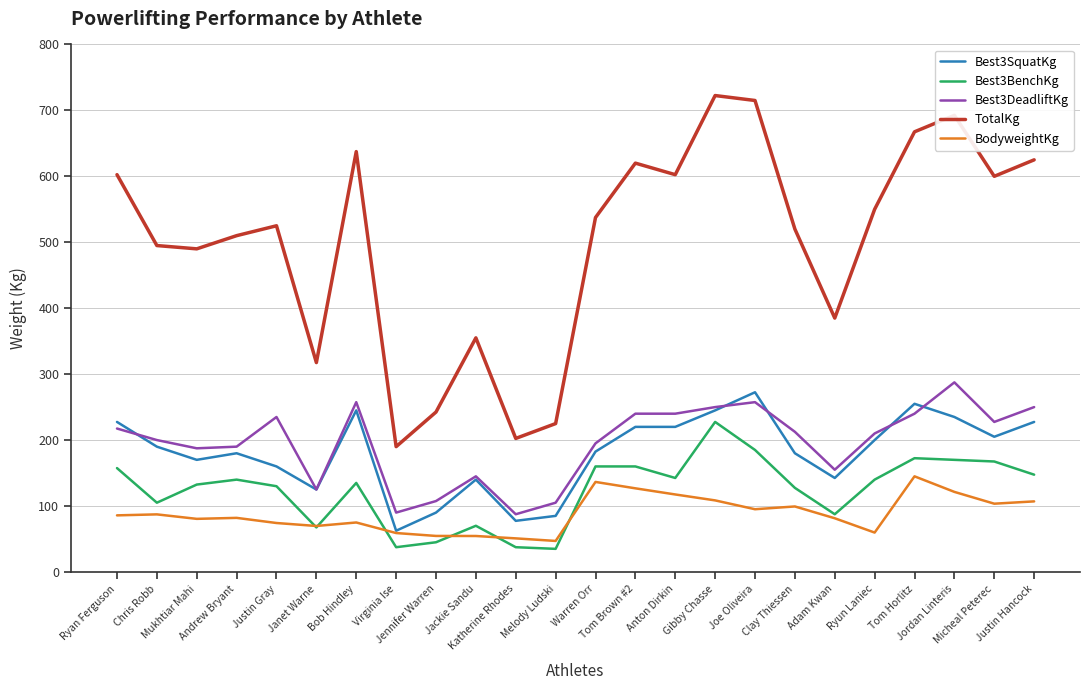

Which series has the widest spread of values?

TotalKg